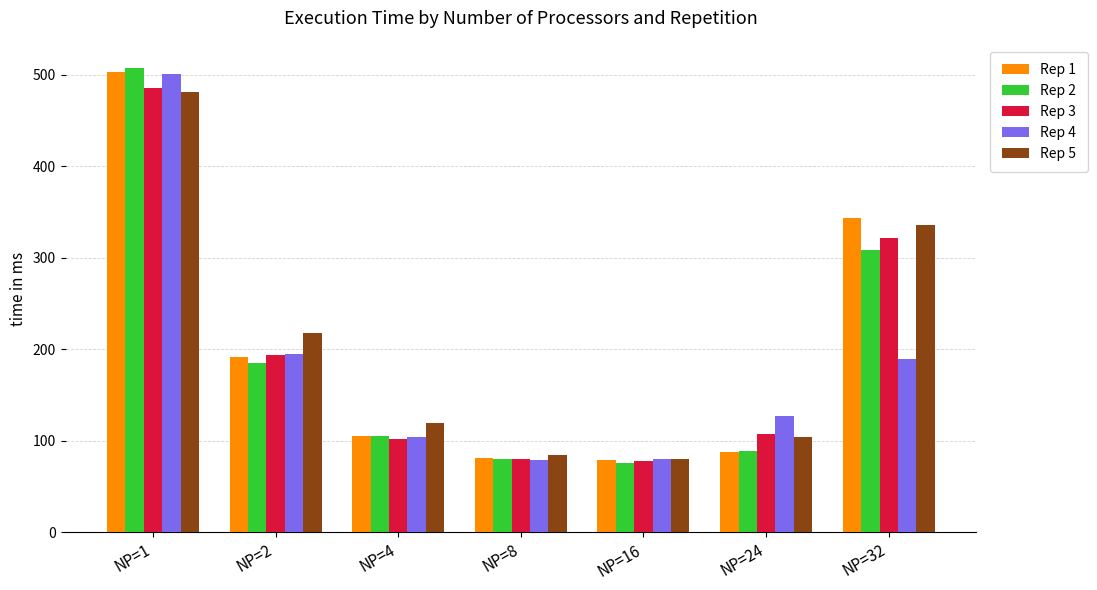

At which label does Rep 3 reach its peak?

NP=1